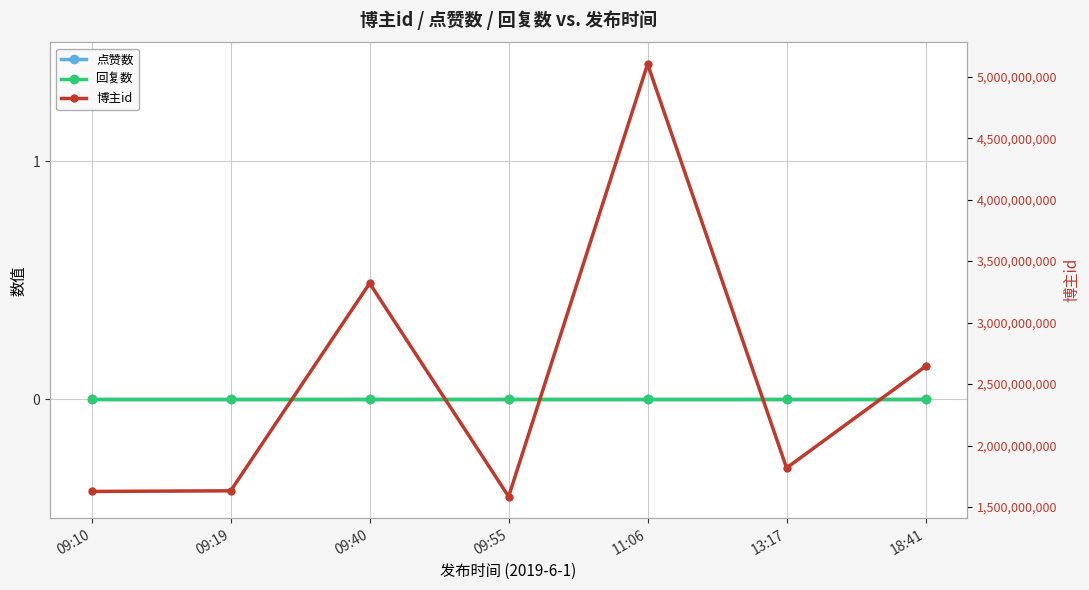

What is the label of the 7th point from the right?

09:10